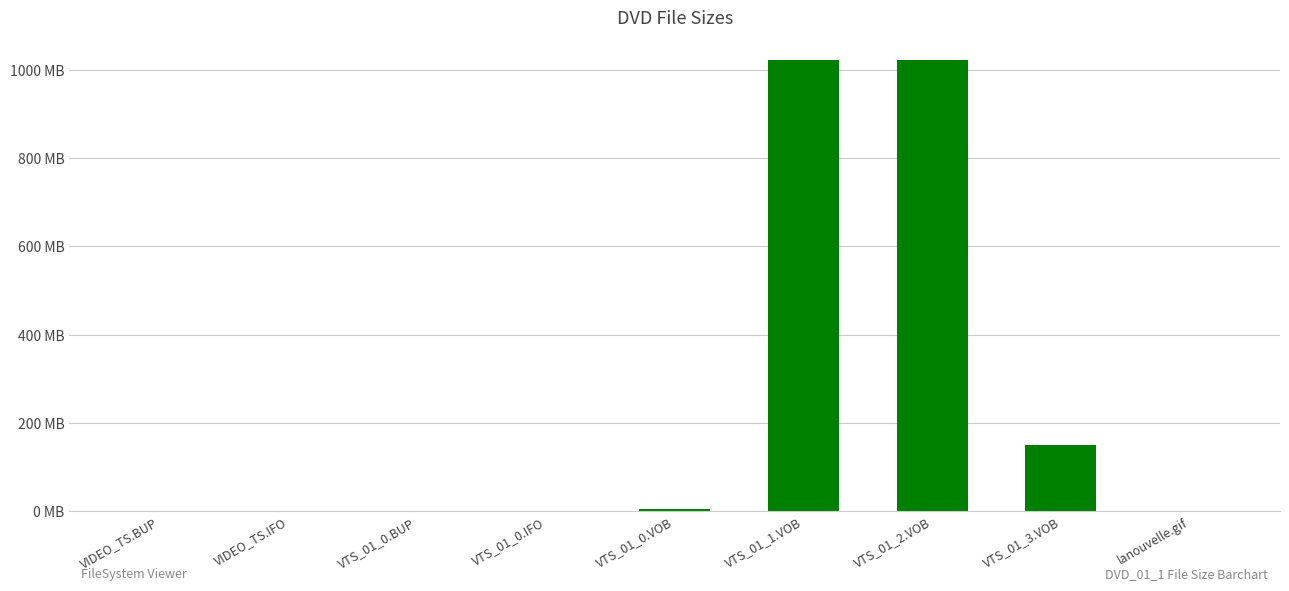

The chart shows a value of 0.0 at VIDEO_TS.BUP. True or false?

True